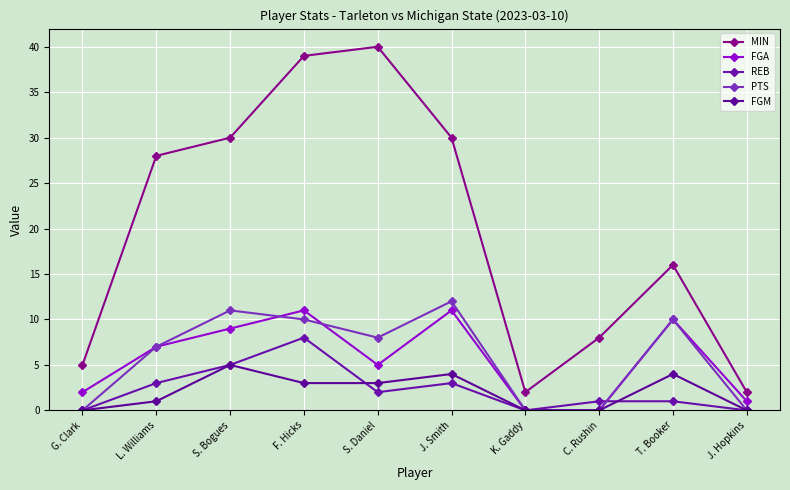

Is the value of FGM at C. Rushin greater than the value of MIN at J. Smith?

No